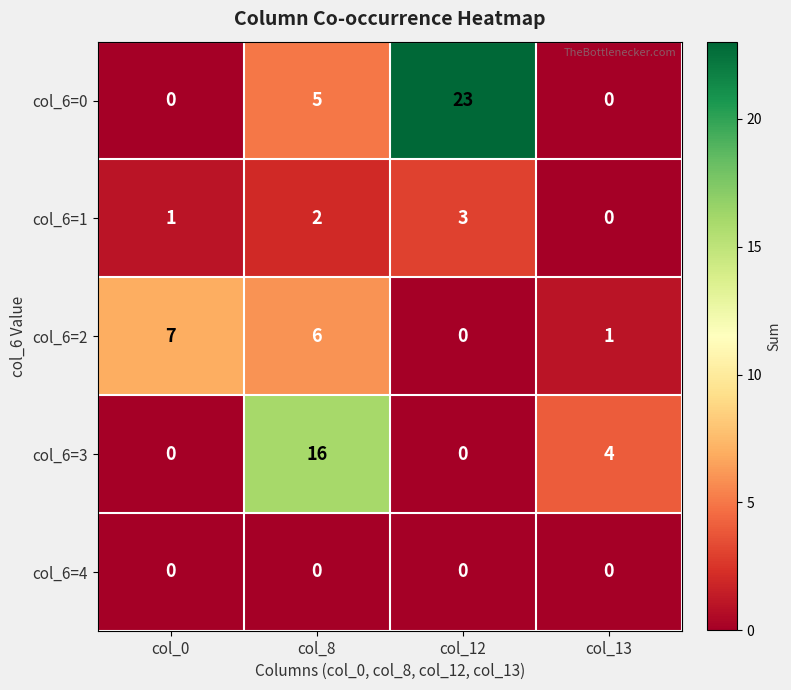

The value of col_6=0 at col_8 is 5. True or false?

True